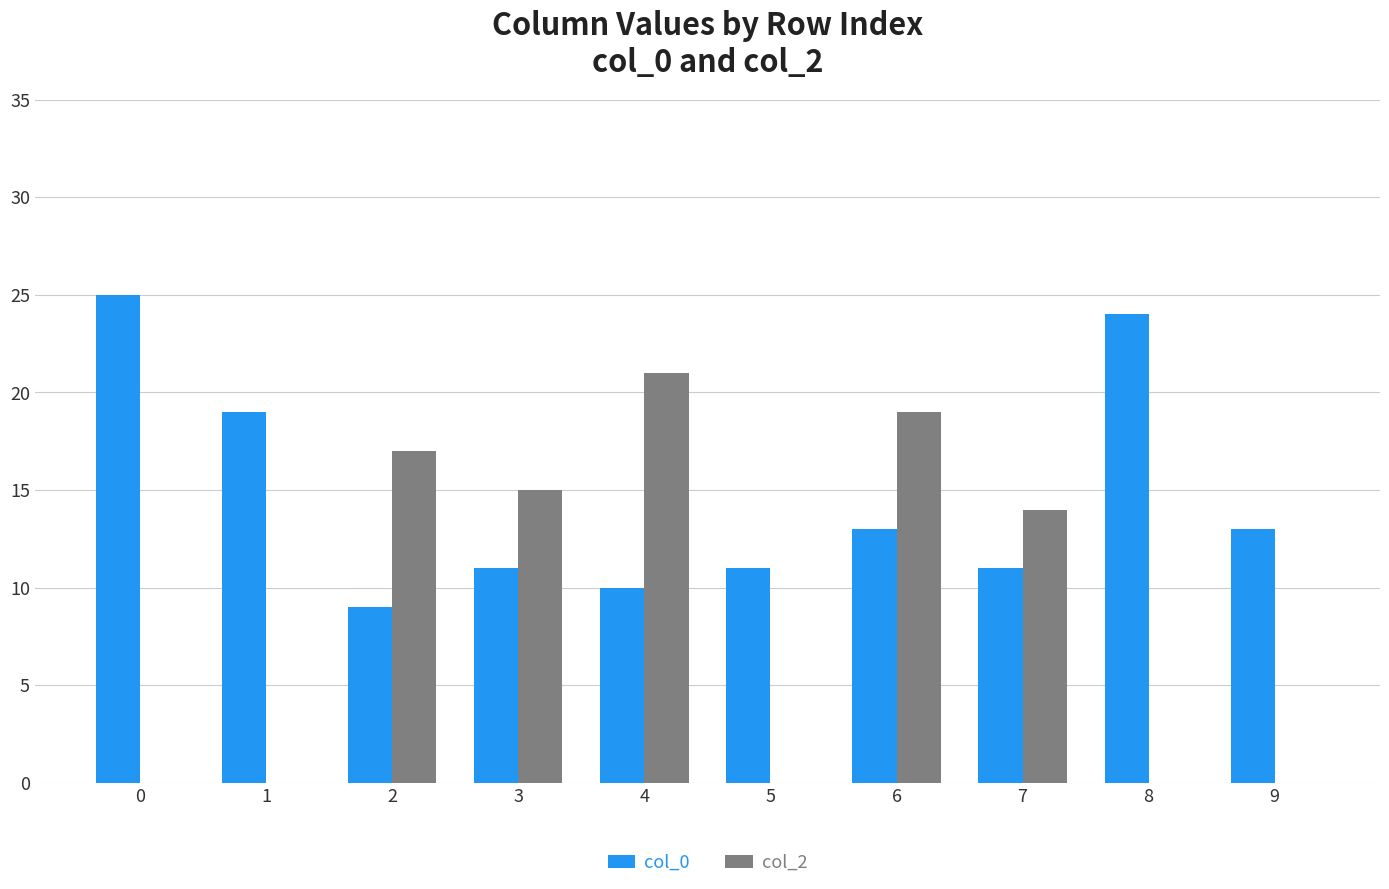

Which series has the largest total across all categories?

col_0